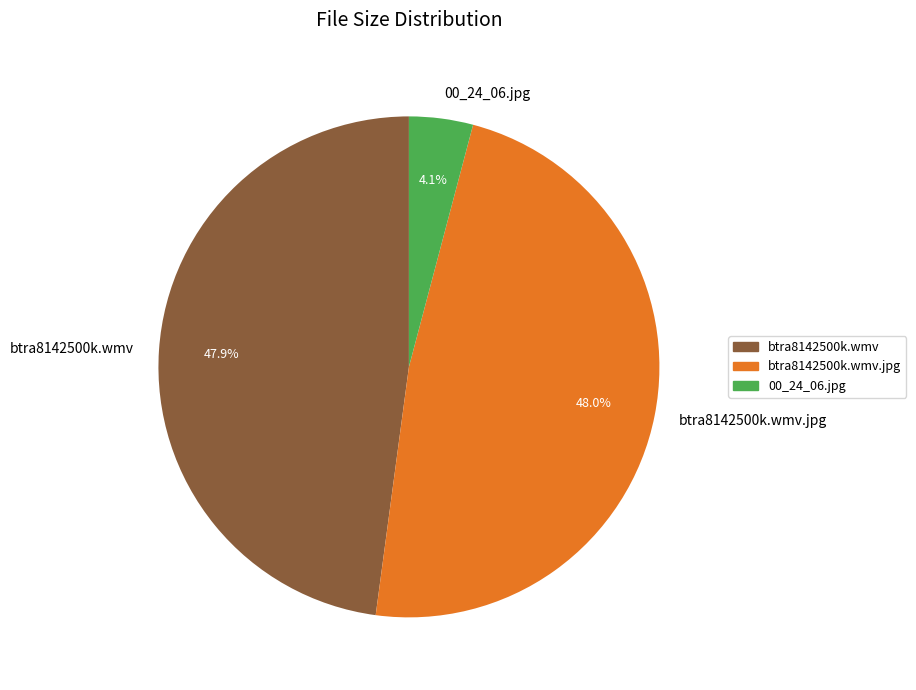

True or false: btra8142500k.wmv accounts for 48% of the total.

True